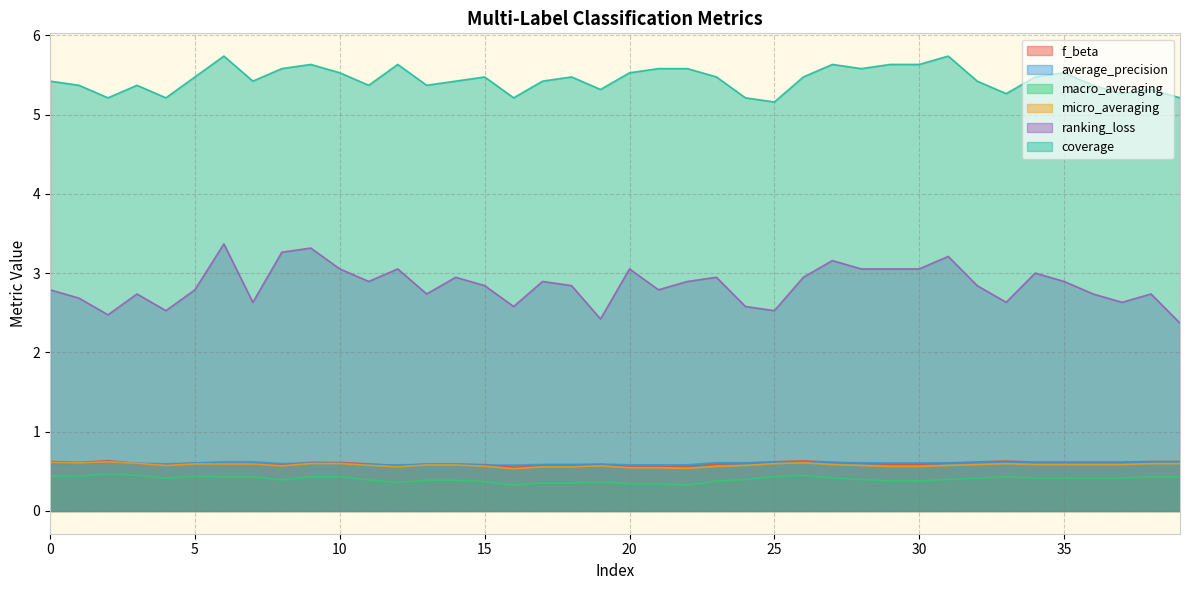

How many categories are shown in the chart?

40